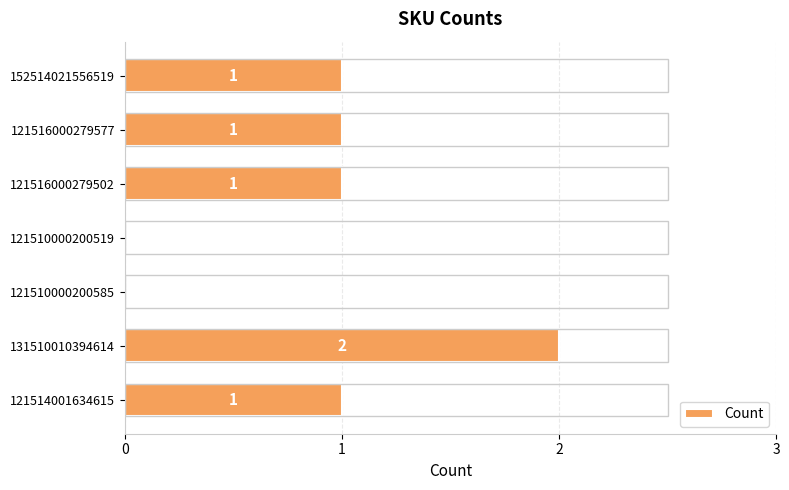

What is the sum of all values?

6